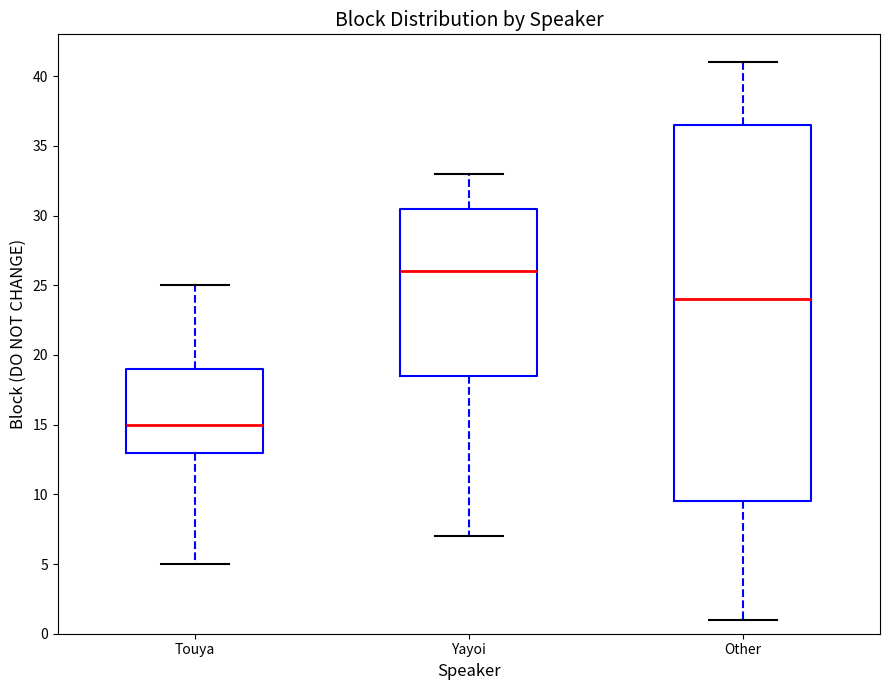

Which box is the tallest, from its lower edge to its upper edge?

Other